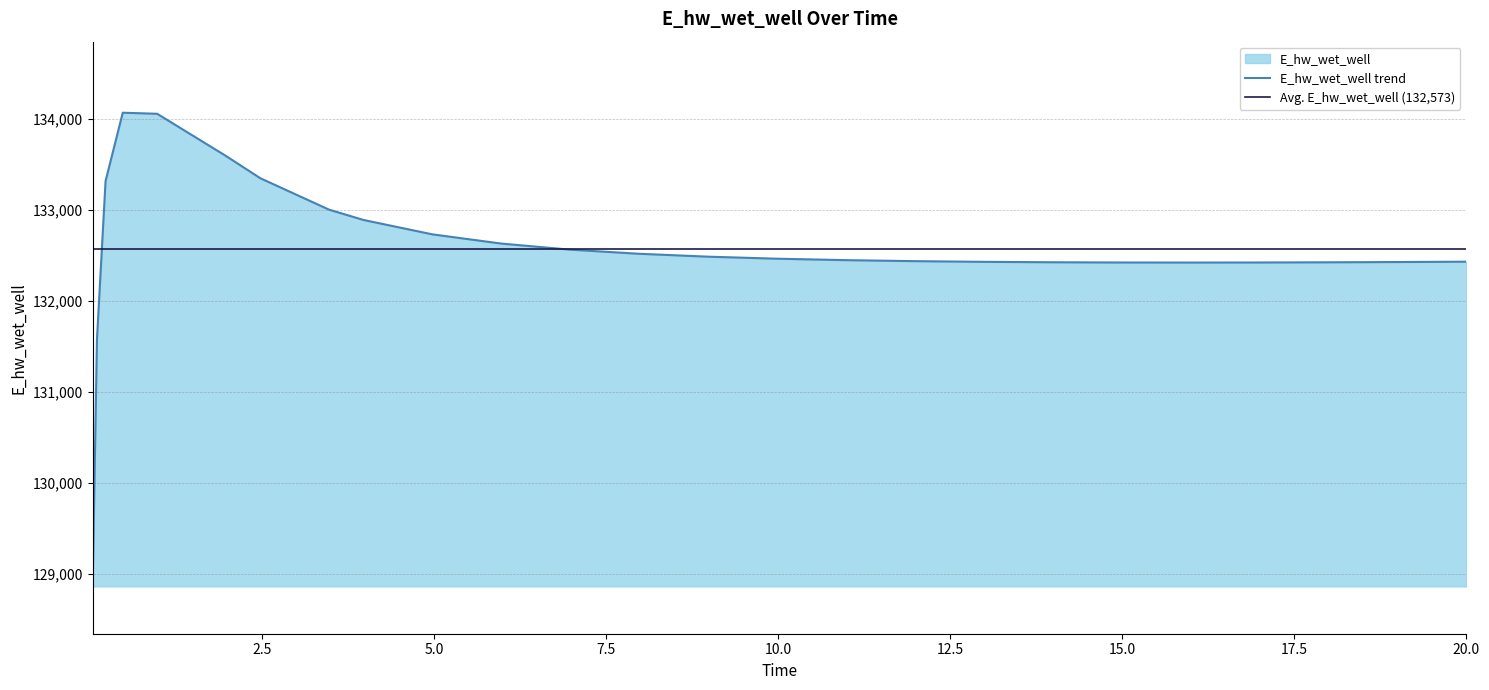

The chart shows a value of 132431.8 at 12.96875. True or false?

True